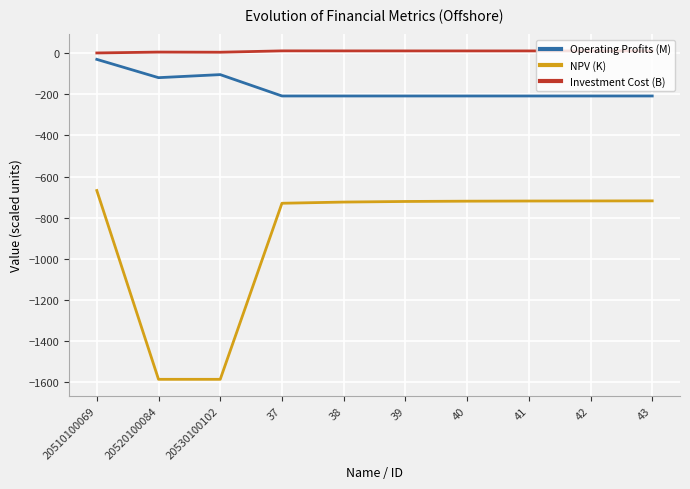

What is the difference between the second highest and minimum values in the NPV (K) series?

868.5